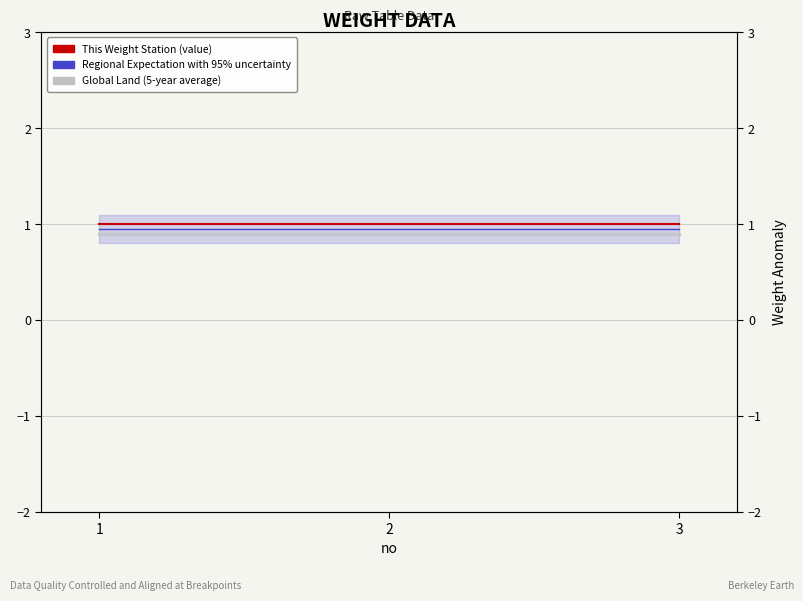

True or false: Regional Expectation with 95% uncertainty has a value of 1.5 at 3.

False